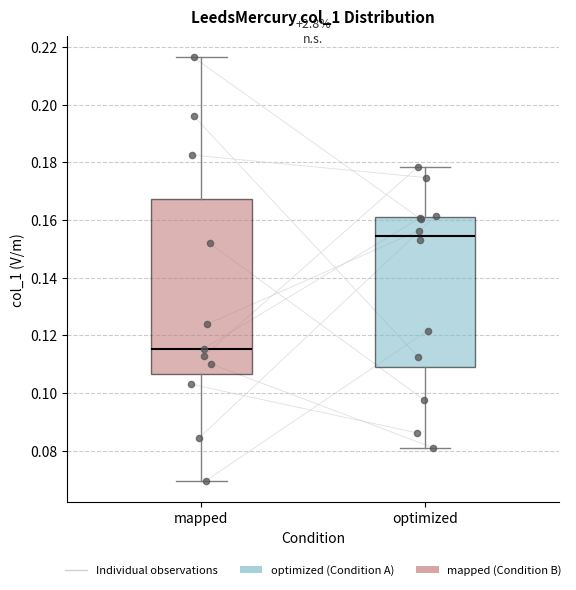

Which box is the tallest, from its lower edge to its upper edge?

mapped